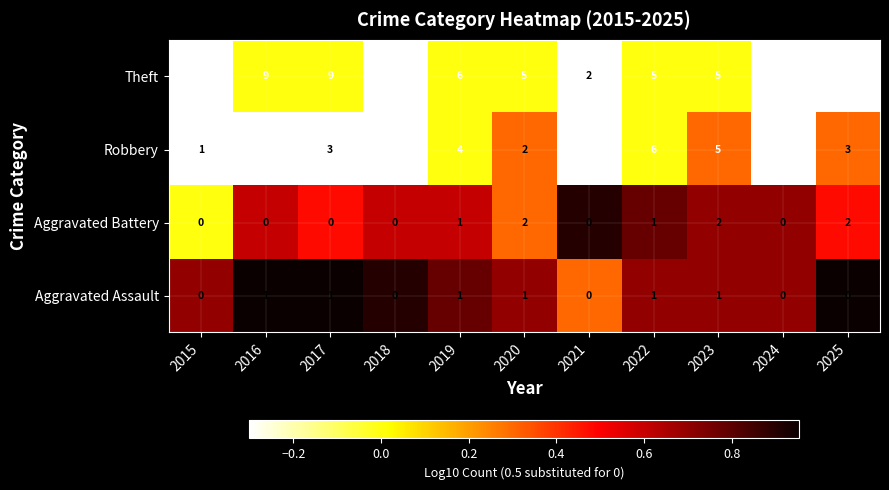

How many data points does each series have?

11